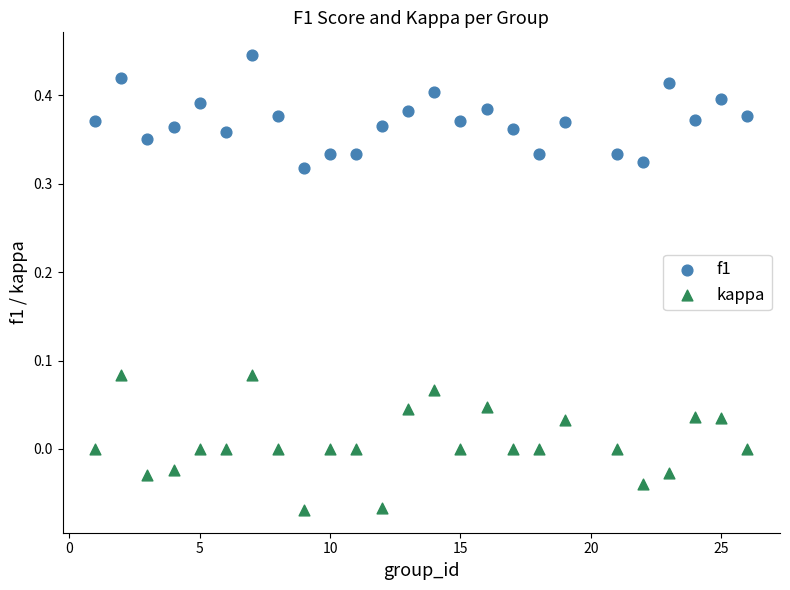

Which series has the largest Y range (max minus min)?

kappa